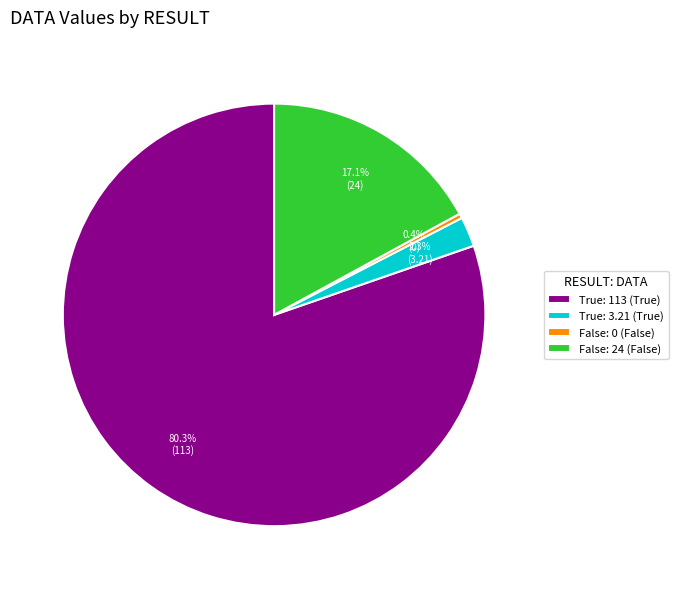

How many segments does this pie chart have?

4